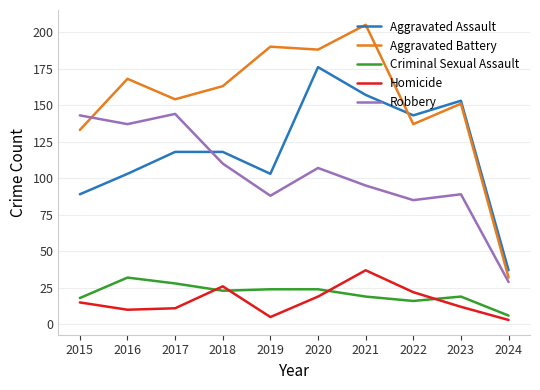

At which category does the chart reach its minimum across all series?

2024